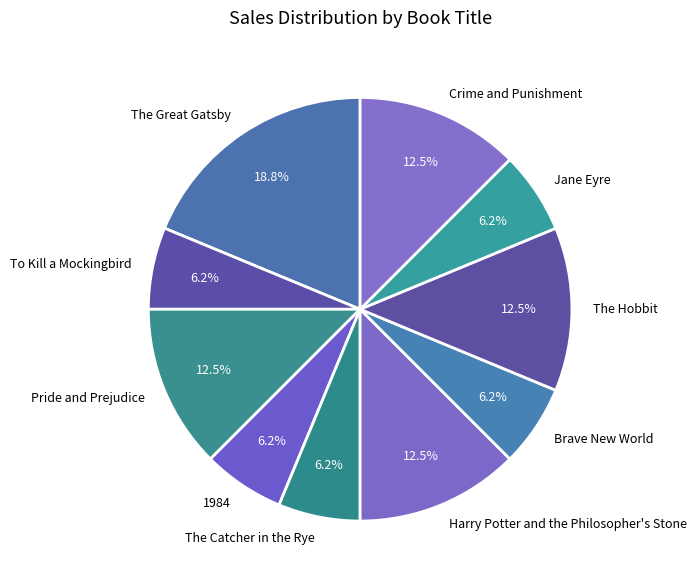

Which category has the biggest portion of the pie?

The Great Gatsby